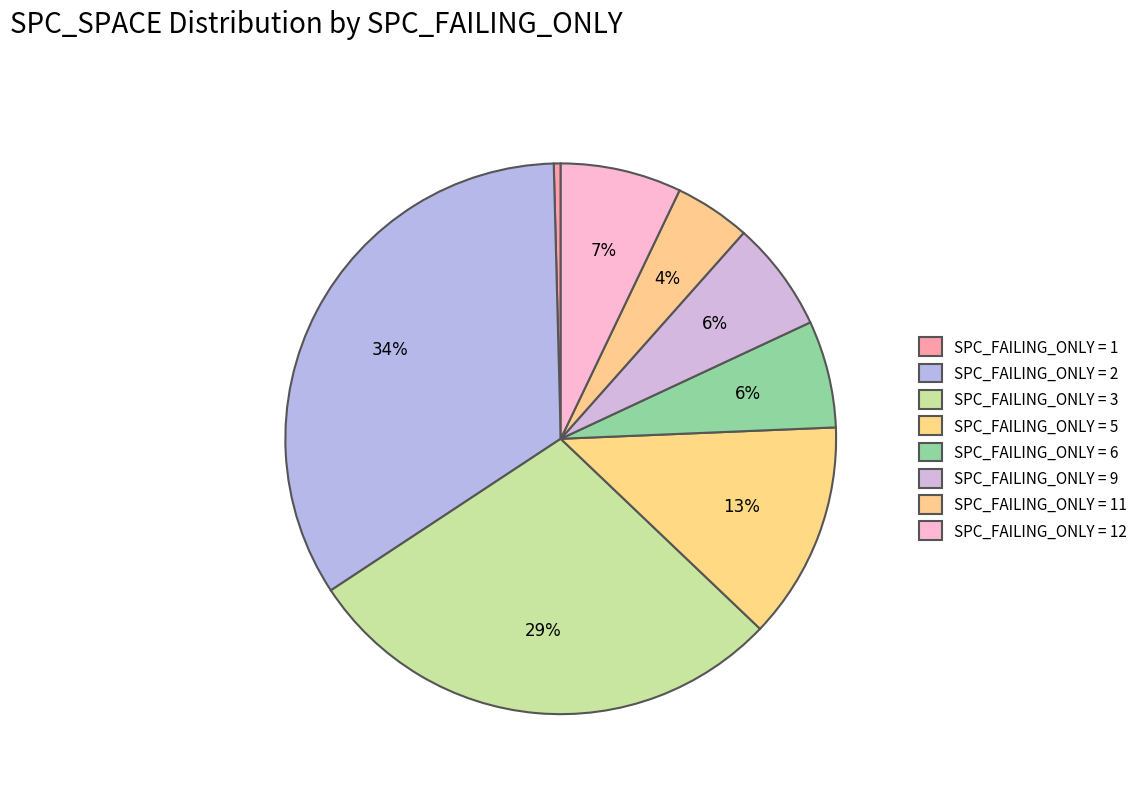

How many slices are in this pie chart?

8